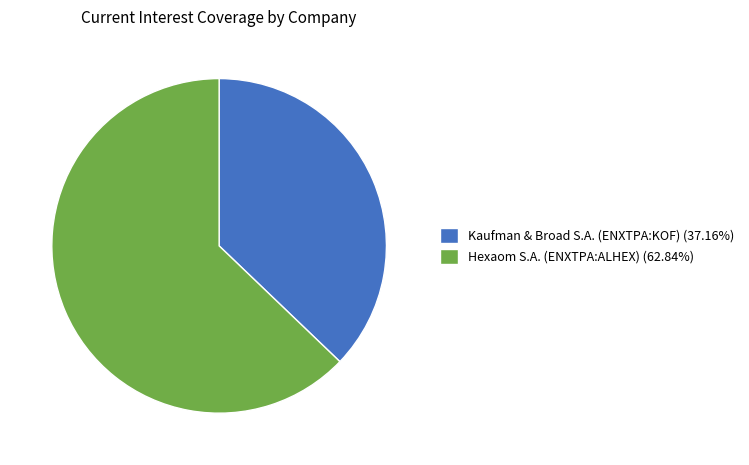

Is there any slice that represents more than half of the pie?

Yes